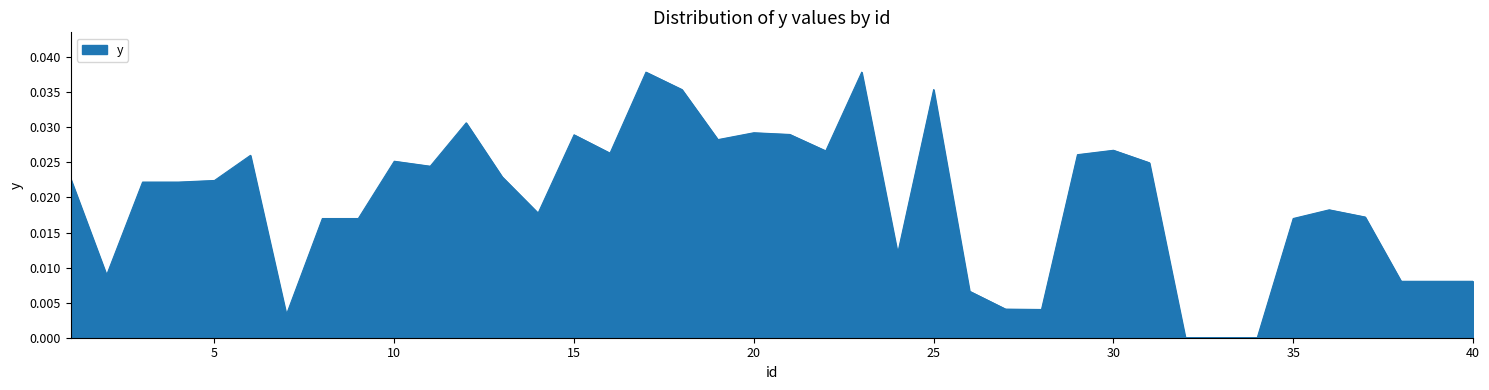

Rank the categories by value from highest to lowest.

17, 23, 18, 25, 12, 20, 21, 15, 19, 30, 22, 16, 29, 6, 10, 31, 11, 13, 1, 5, 3, 4, 36, 14, 37, 8, 9, 35, 24, 2, 38, 39, 40, 26, 27, 28, 7, 32, 33, 34